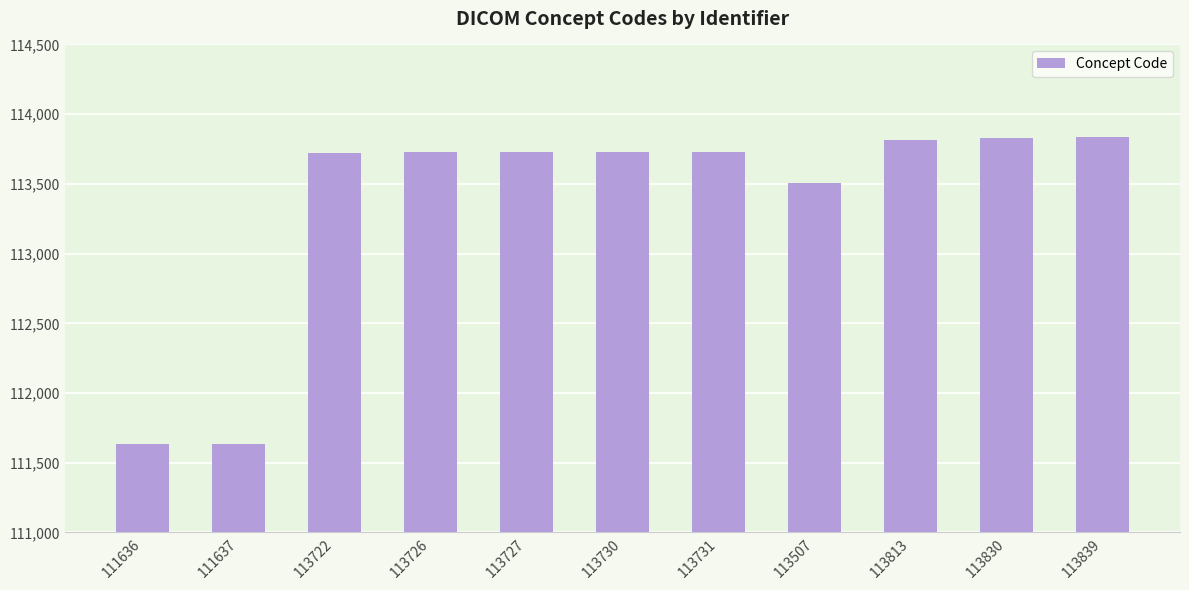

What is the change in value from 113507 to 113813?

+306